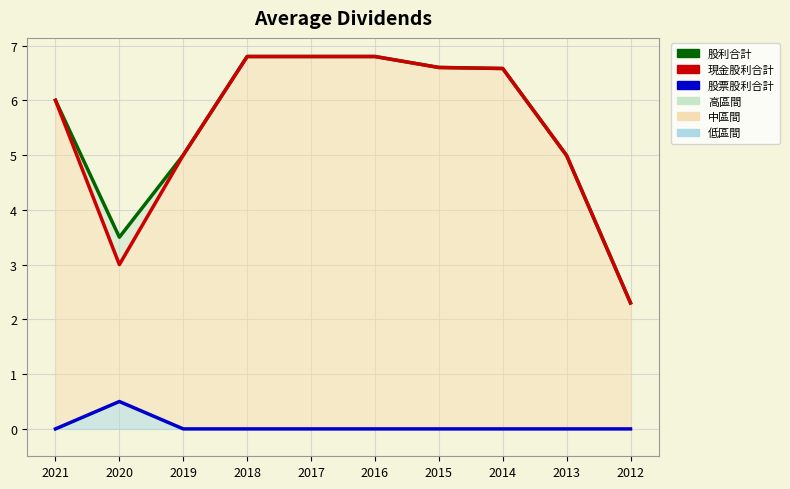

At which category does 股利合計 reach its first local valley?

2020